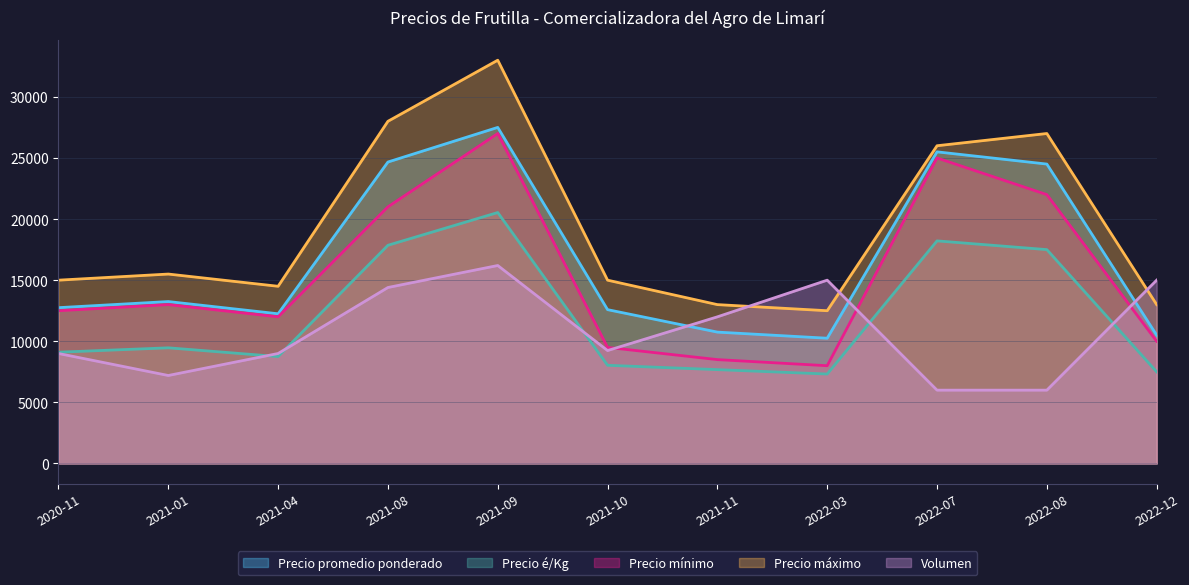

In Precio máximo, how many points are lower than both neighbors (excluding endpoints)?

2